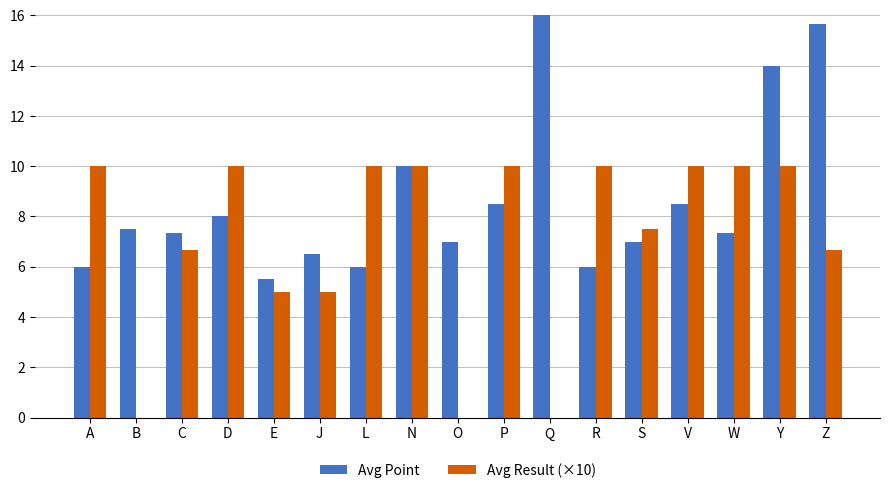

How many data points in Avg Point are above 7?

10